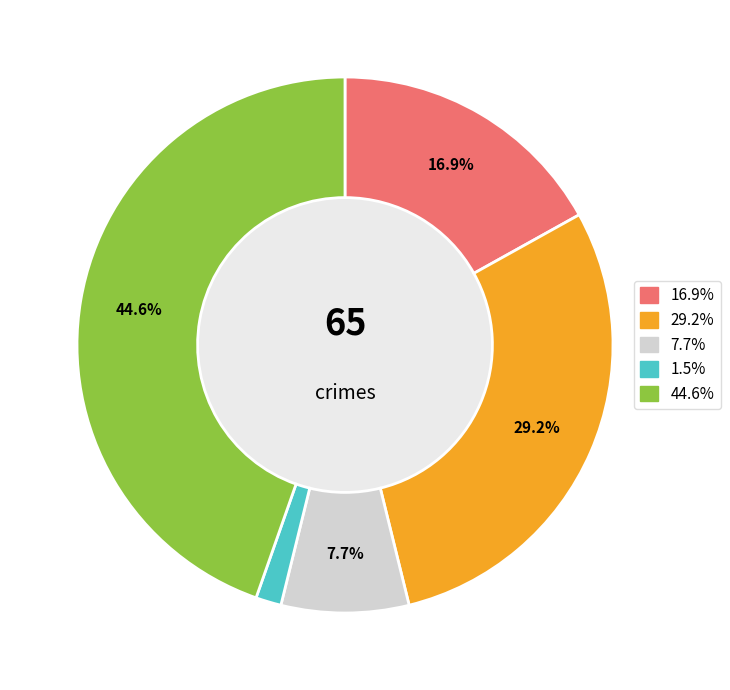

Is there any slice that represents more than half of the pie?

No